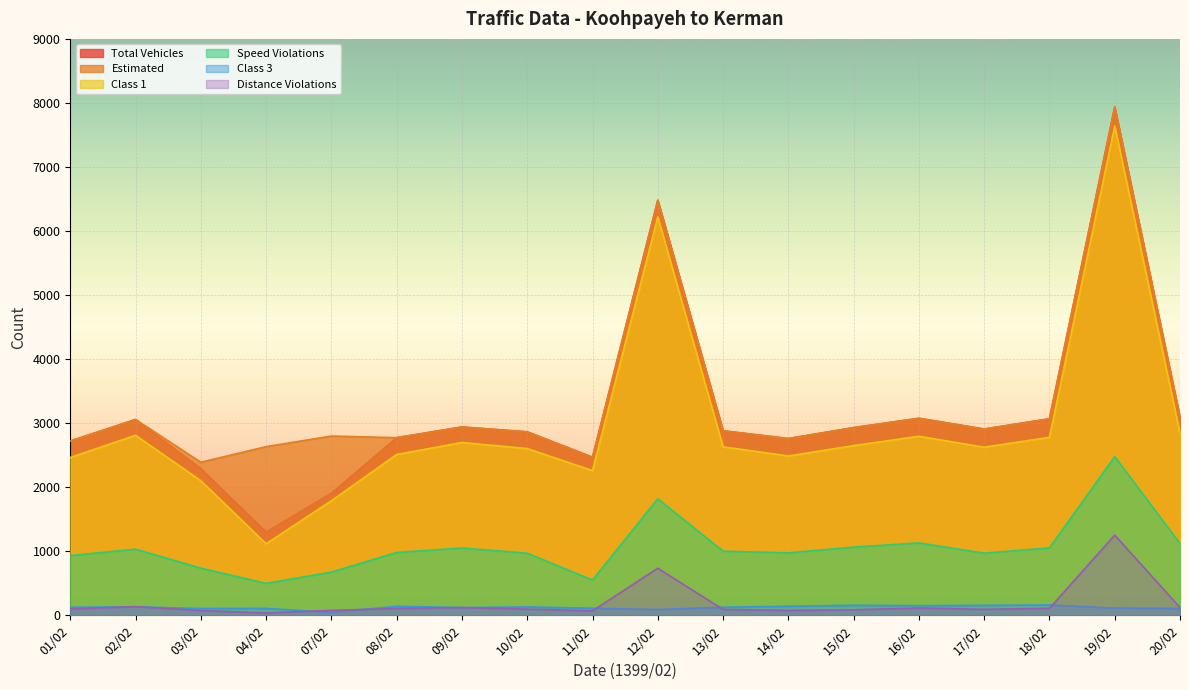

What is the spread (max minus min) of values at 03/02?

2316